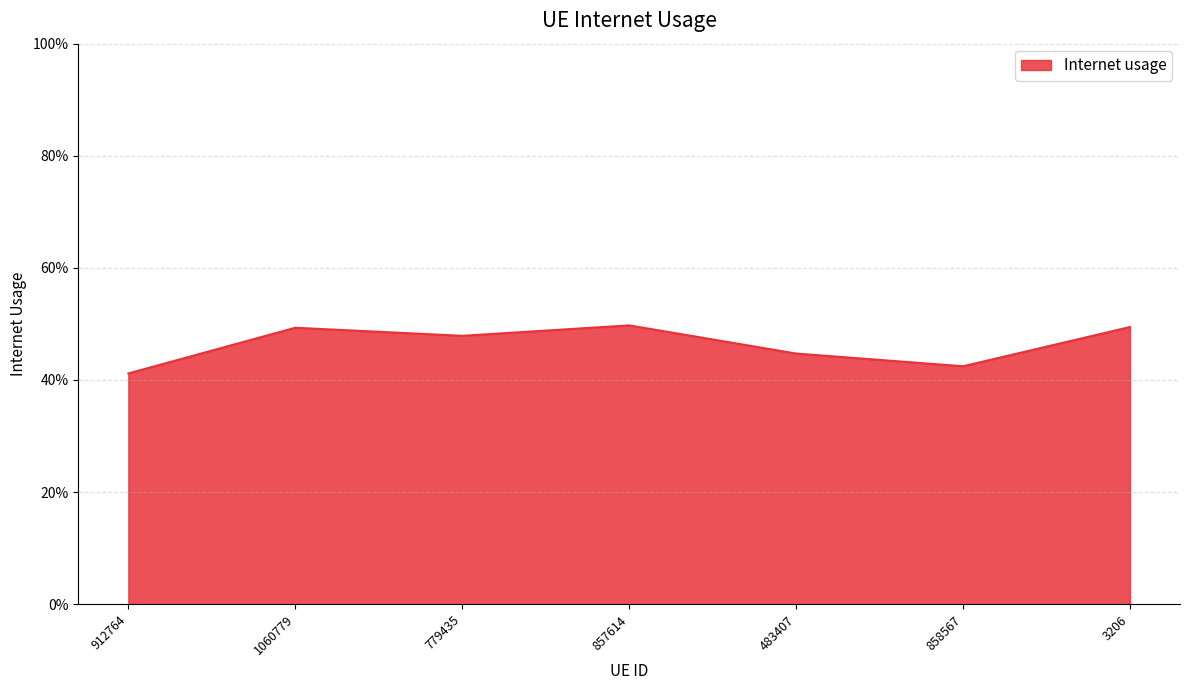

Reading right to left, extract all data points from this chart.

0.5	0.4	0.4	0.5	0.5	0.5	0.4